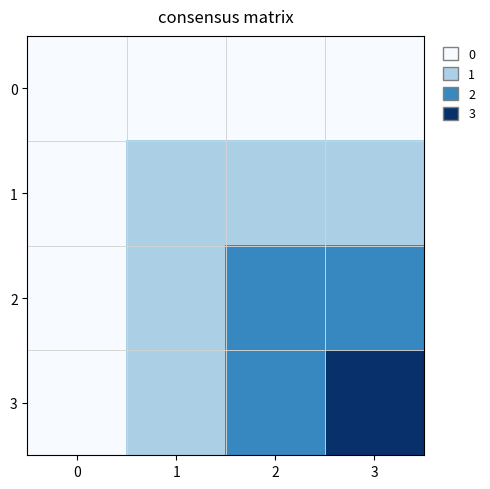

What is the spread (max minus min) of values at 3?

3